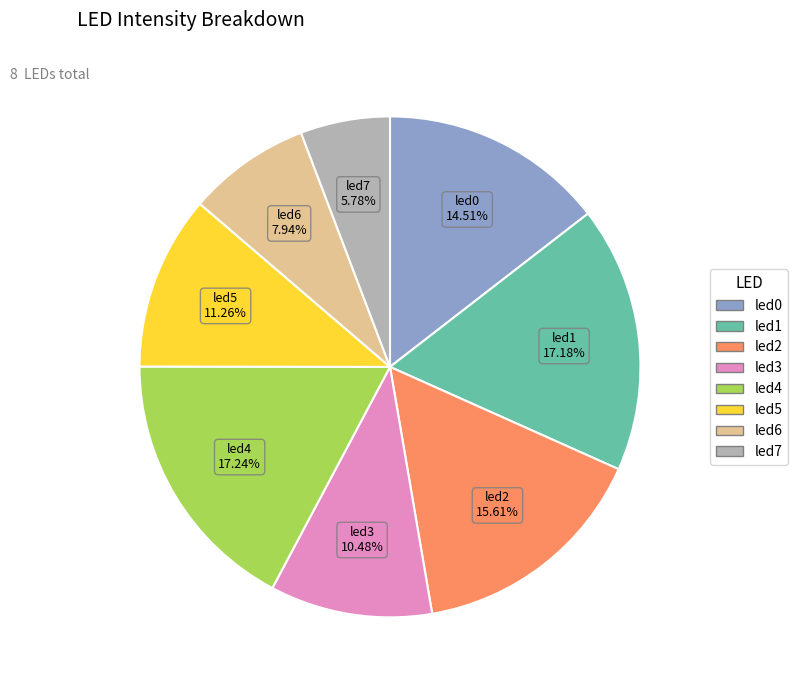

What is the total percentage of led4 and led5?

28.5%